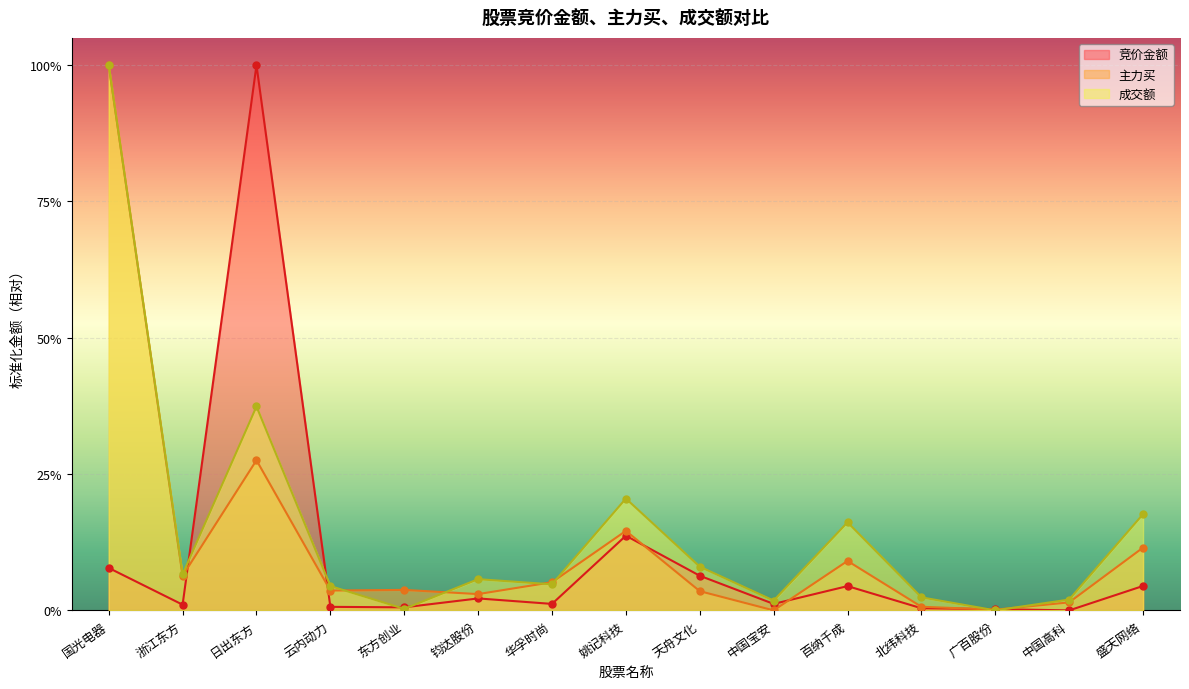

What is the label of the 15th point from the right?

国光电器